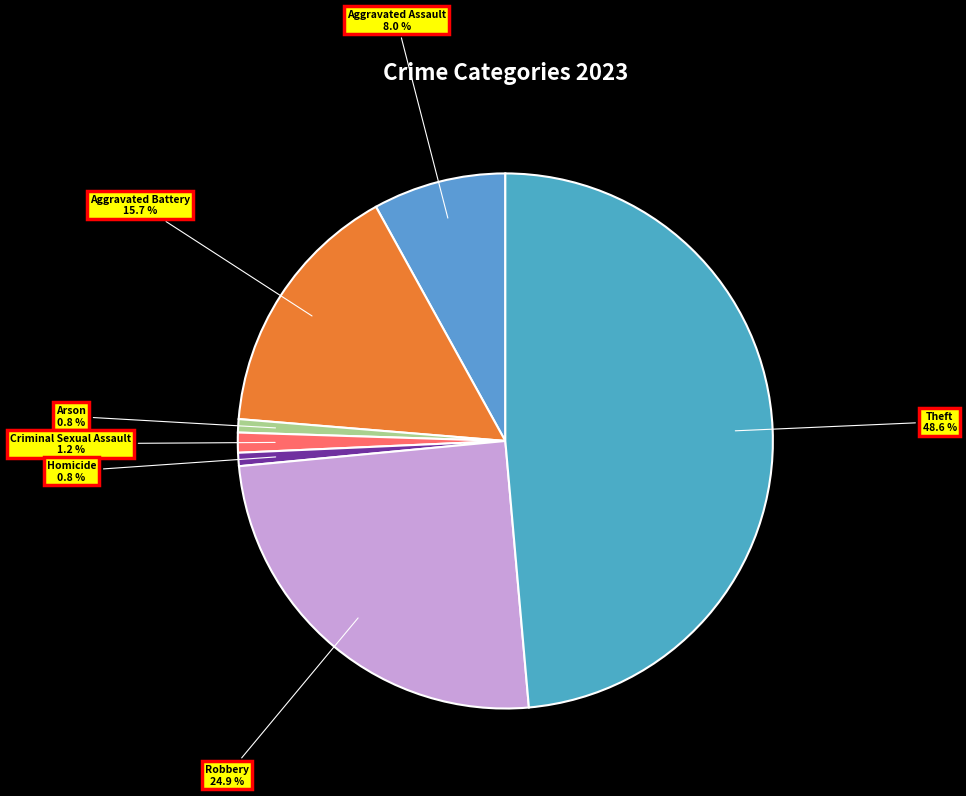

Between Aggravated Battery and Arson, which is larger?

Aggravated Battery